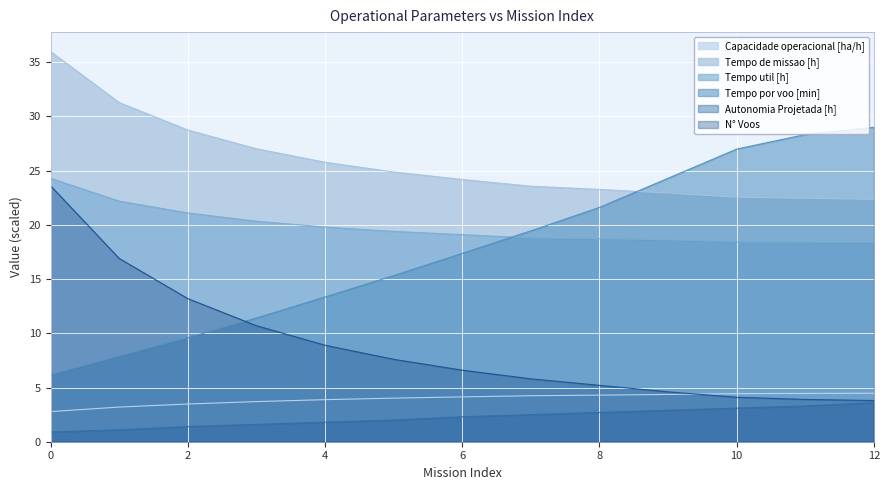

Reading right to left, transcribe all the data shown in this chart.

Capacidade operacional [ha/h]: 4.5	4.5	4.4	4.4	4.3	4.2	4.1	4.0	3.9	3.7	3.5	3.2	2.8
Tempo de missao [h]: 22.4	22.4	22.6	22.9	23.3	23.6	24.2	24.9	25.8	27.0	28.8	31.3	36.0
Tempo util [h]: 18.4	18.4	18.4	18.6	18.7	18.8	19.1	19.4	19.8	20.3	21.1	22.2	24.3
Tempo por voo [min]: 29.0	28.3	27.0	24.3	21.6	19.4	17.4	15.3	13.3	11.4	9.6	7.9	6.2
Autonomia Projetada [h]: 3.6	3.3	3.1	2.9	2.7	2.5	2.3	2.0	1.8	1.6	1.4	1.1	0.9
N° Voos: 3.8	3.9	4.1	4.6	5.2	5.8	6.6	7.6	8.9	10.7	13.2	16.9	23.6